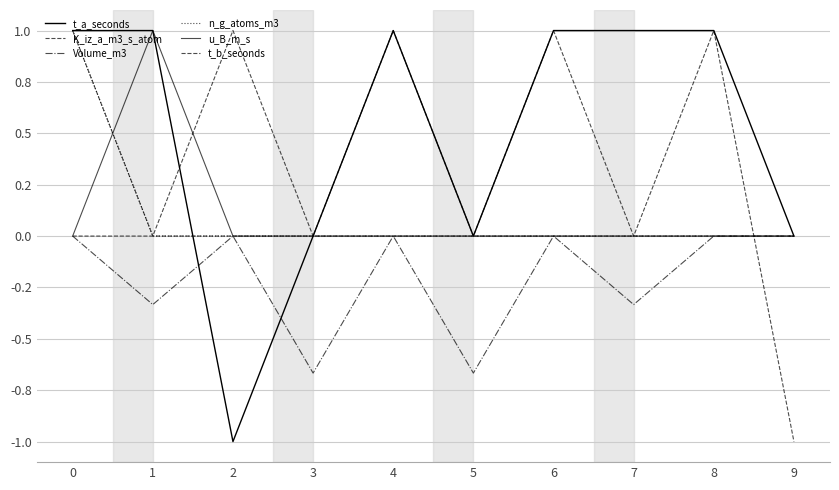

What is the difference between the t_a_seconds values at 2 and 3?

1.0